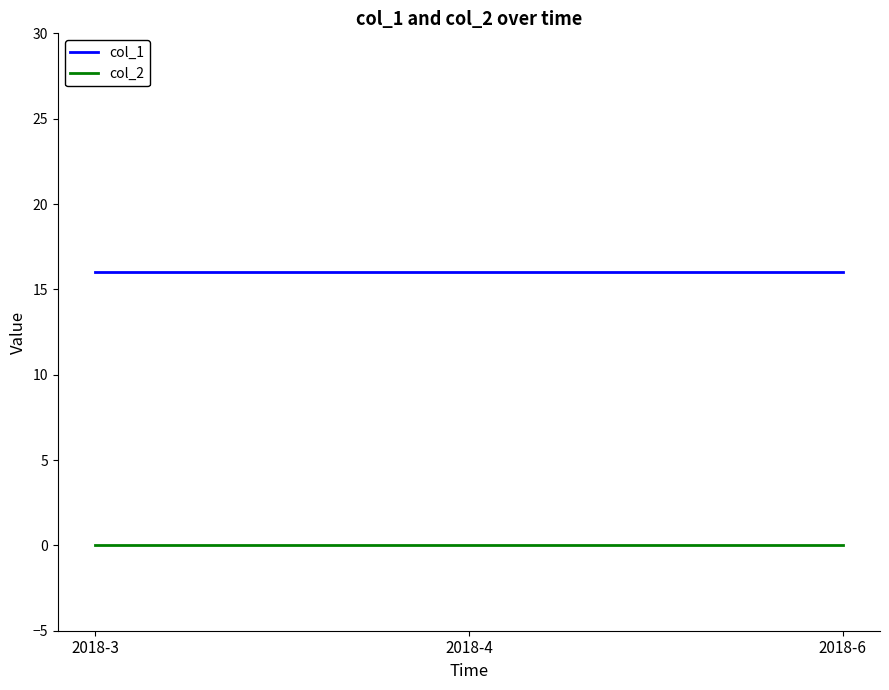

How many distinct data groups are displayed?

2